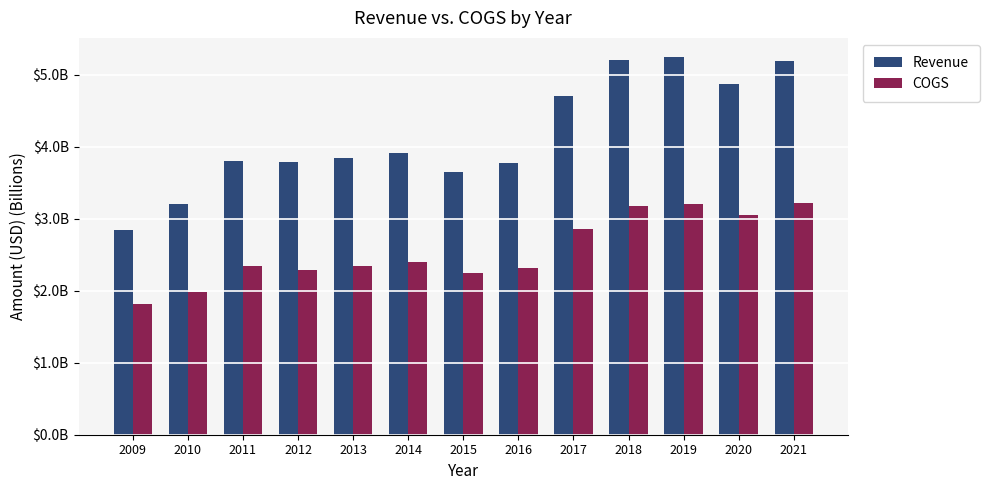

Is the value of COGS at 2018 greater than the value of Revenue at 2015?

No